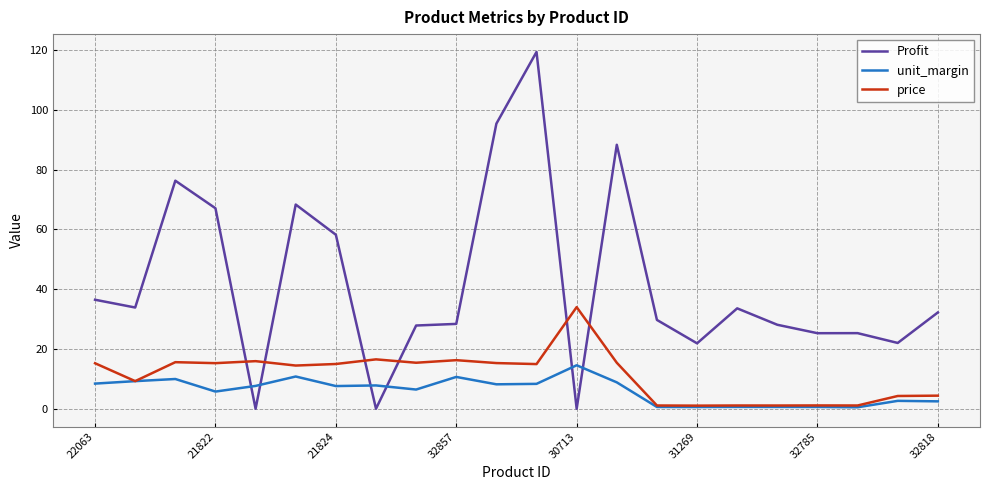

Is this an area chart (filled region under the line)?

No